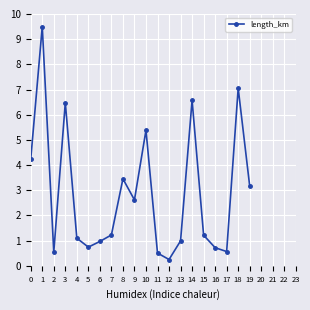

How many series are shown in this chart?

1